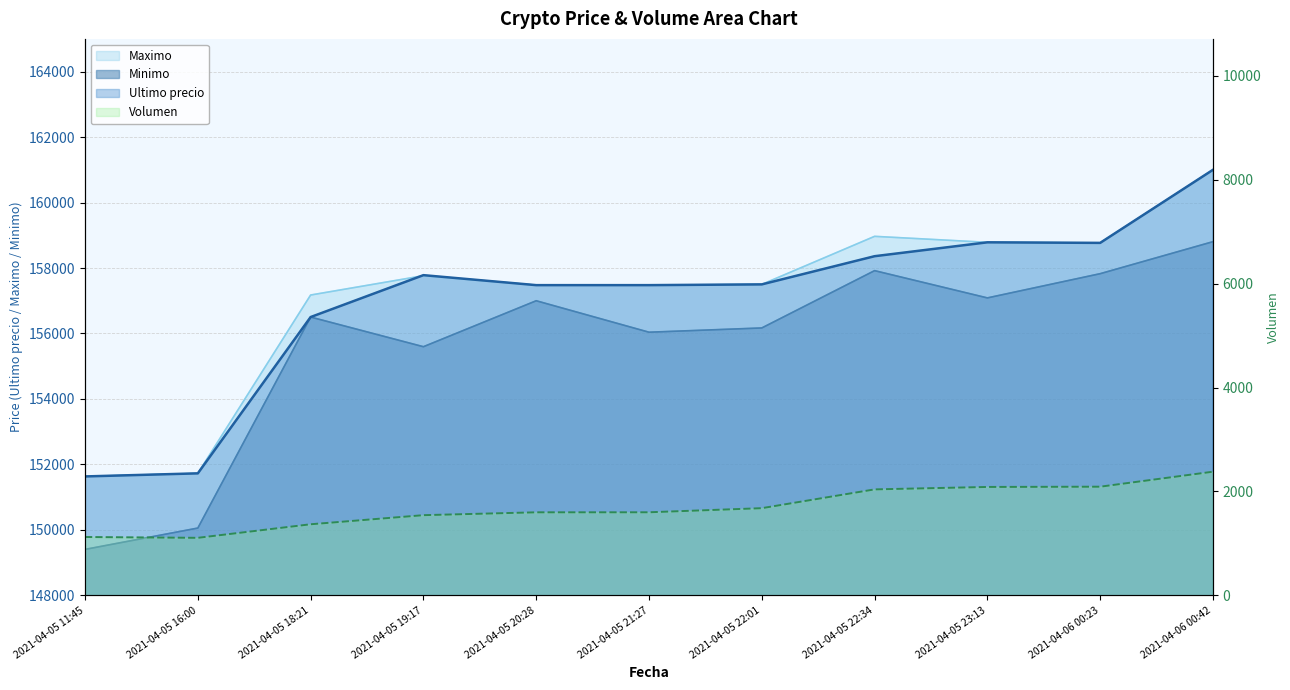

Reading right to left, extract all data points from this chart.

Ultimo precio: 161000.0	158768.0	158785.0	158361.0	157500.0	157477.0	157477.0	157782.0	156502.0	151727.0	151633.0
Maximo: 161000.0	158768.0	158785.0	158968.0	157500.0	157477.0	157477.0	157766.0	157175.0	151727.0	151633.0
Minimo: 158805.0	157827.0	157087.0	157920.0	156169.0	156039.0	157000.0	155596.0	156502.0	150056.0	149404.0
Volumen: 2380.6	2092.0	2087.0	2040.1	1678.4	1599.4	1598.8	1543.8	1368.6	1107.6	1123.6